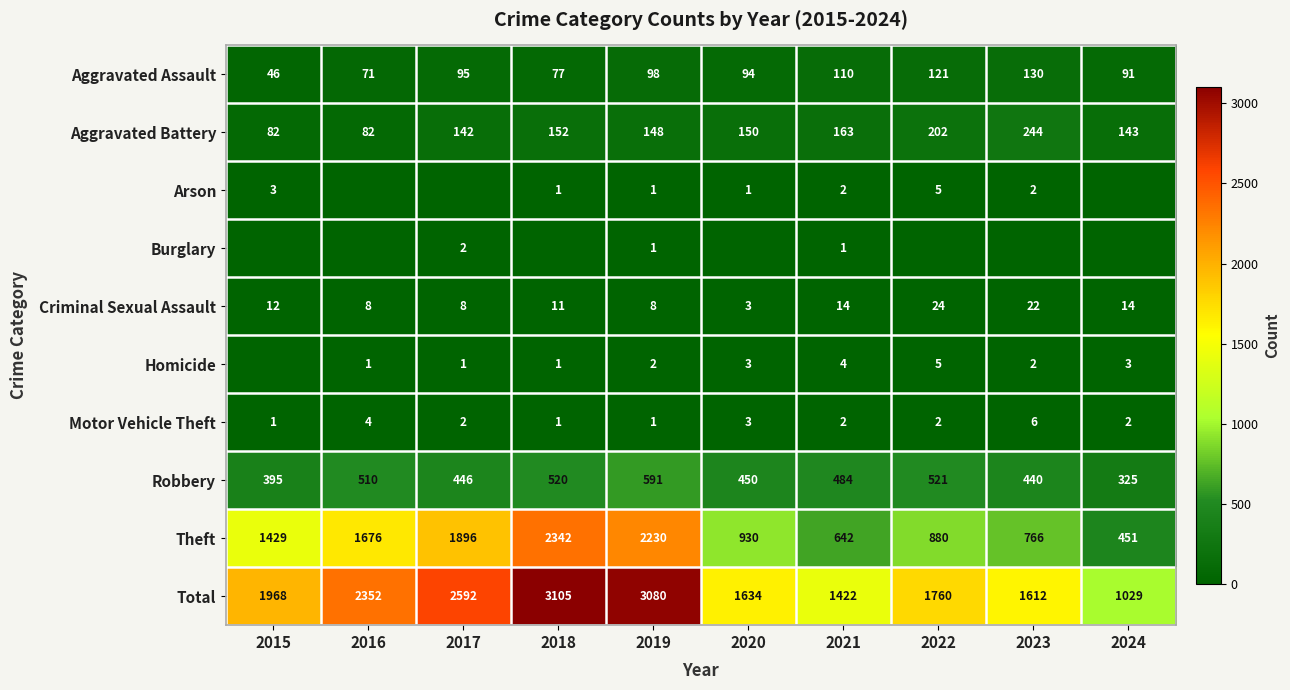

What is the difference between the Theft values at 2023 and 2015?

663